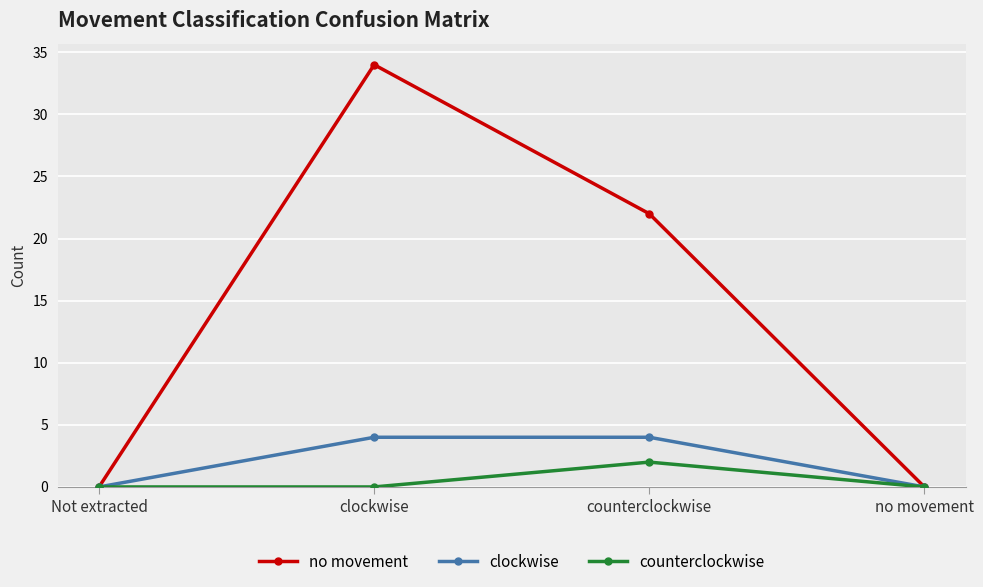

True or false: clockwise has more than 1 interior local peaks.

False